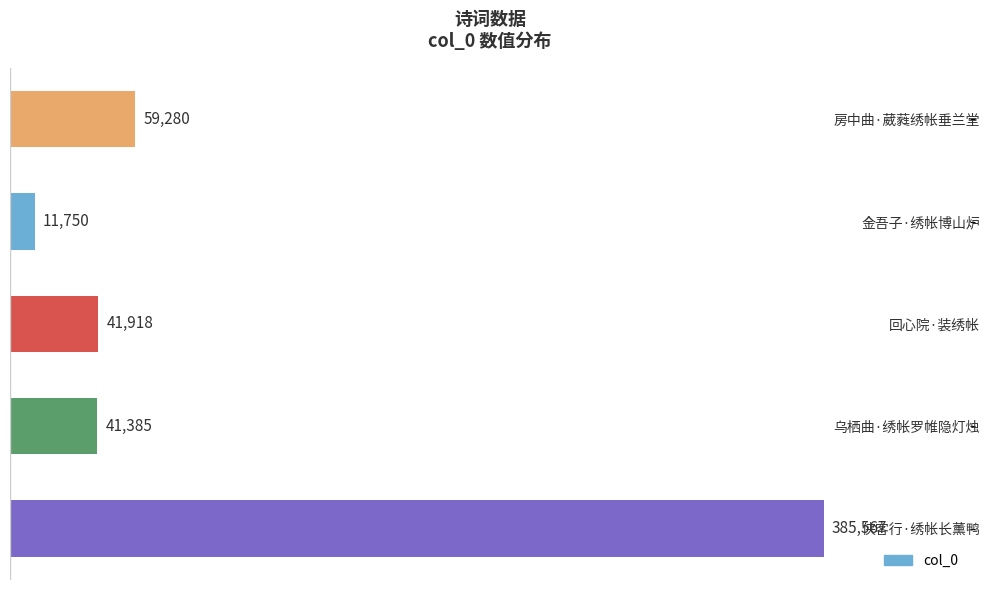

List the labels in order of value, largest first.

侠客行·绣帐长薰鸭, 房中曲·葳蕤绣帐垂兰堂, 回心院·装绣帐, 乌栖曲·绣帐罗帷隐灯烛, 金吾子·绣帐博山炉